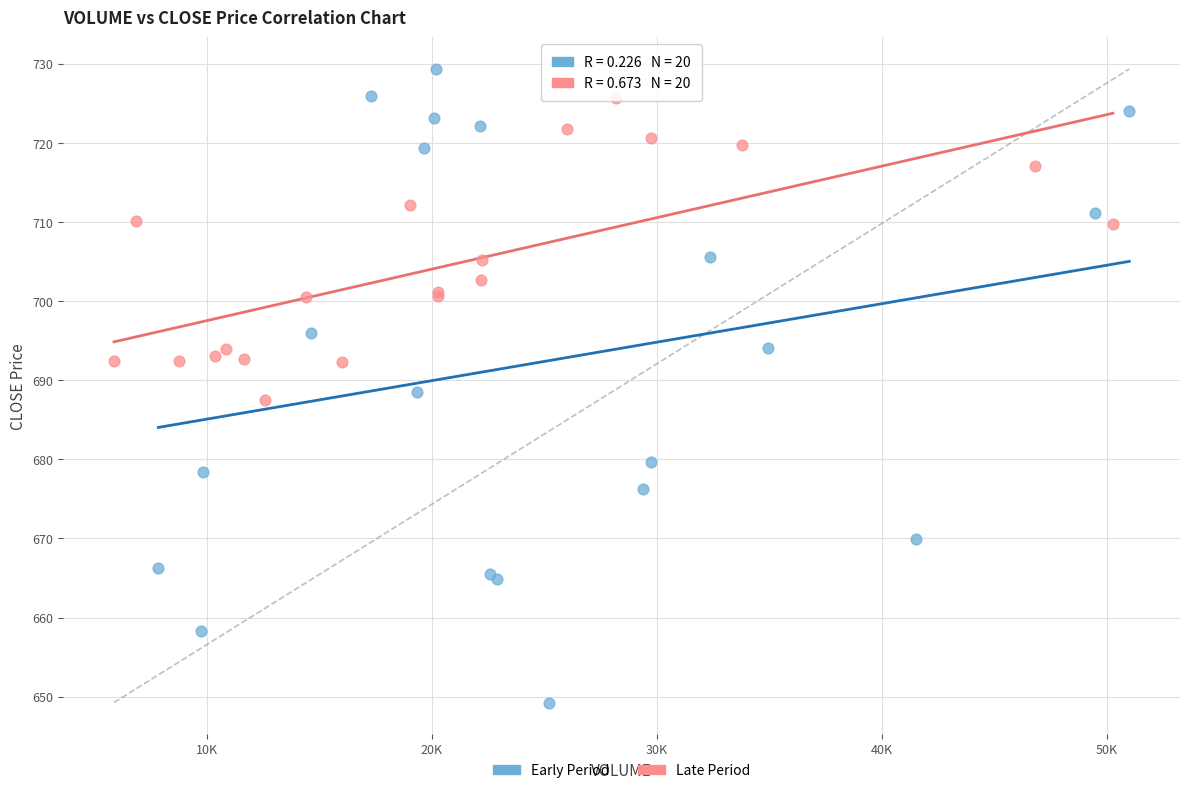

Which series has the widest spread of Y values?

Early Period